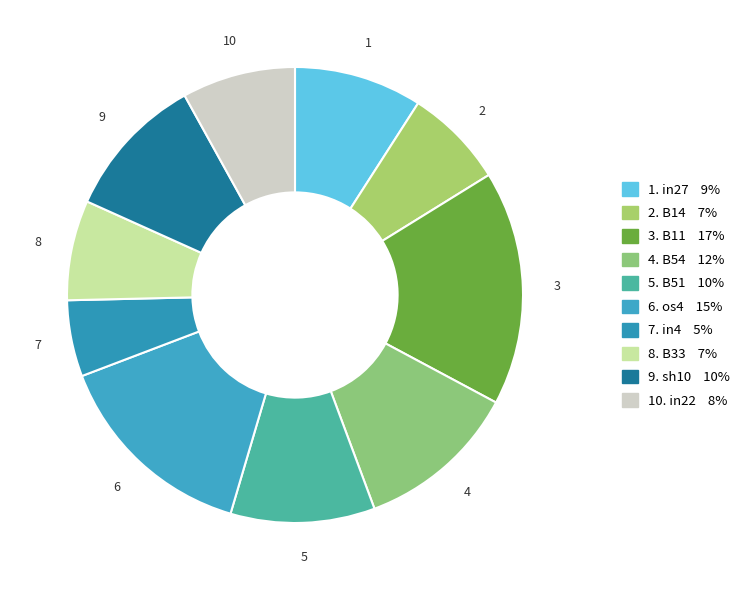

Rank the categories by value from lowest to highest.

in4, B14, B33, in22, in27, B51, sh10, B54, os4, B11